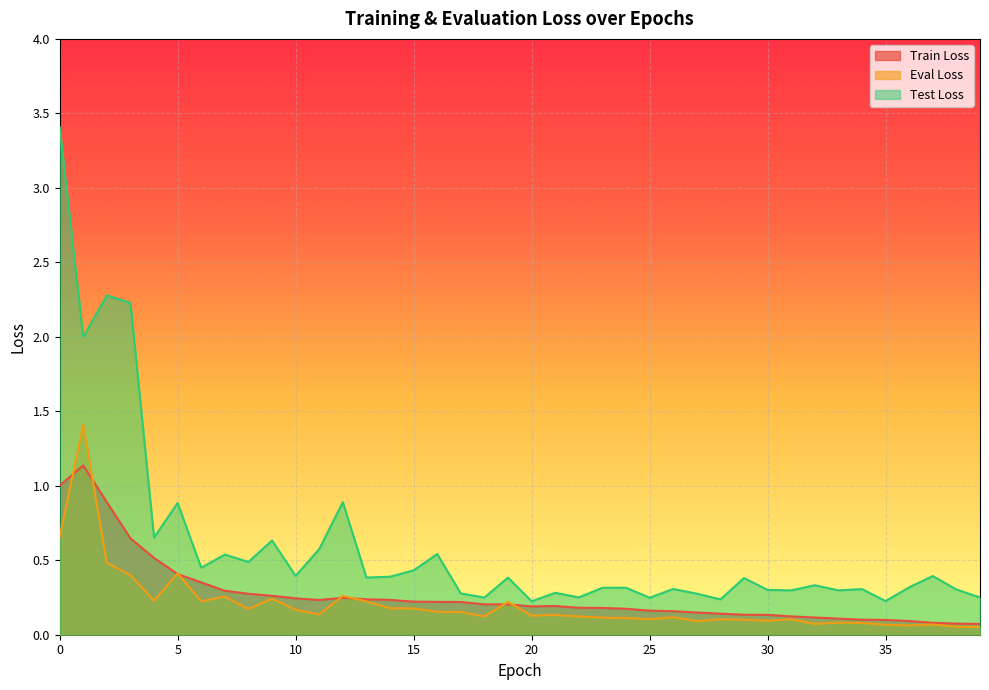

The train_loss series shows 0.1 at 32. True or false?

True